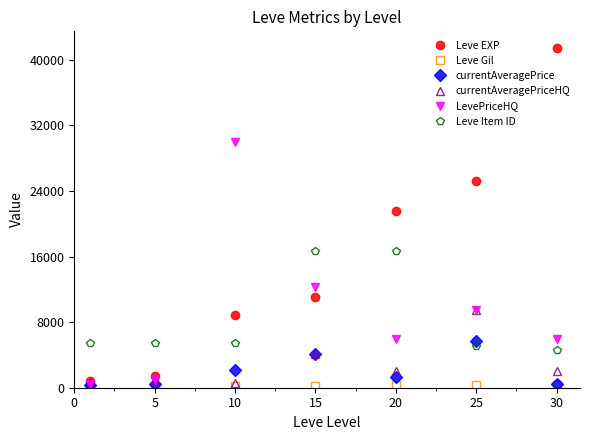

Which series has the largest range (max minus min)?

Leve EXP